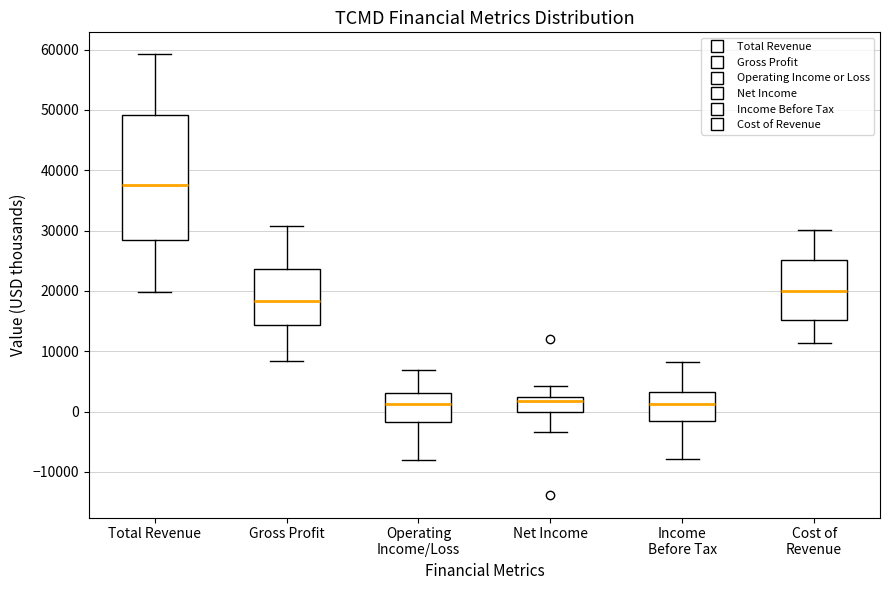

Where is the upper edge of the box for Income Before Tax on the y-axis? The values are not printed on the chart, so give them approximately, as read against the axis.

3000